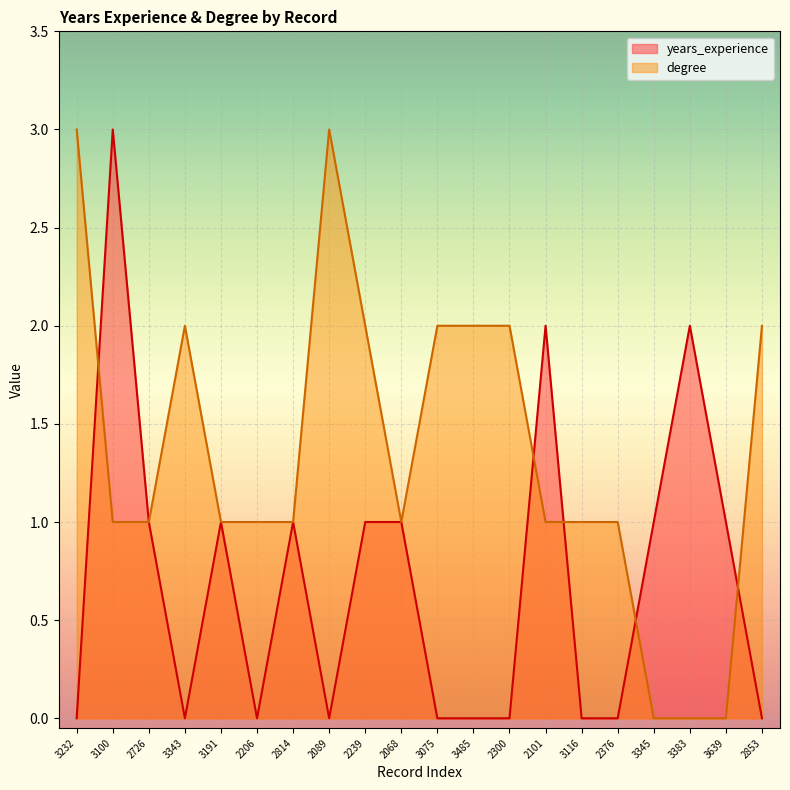

What is the total value across all series at 3116?

1